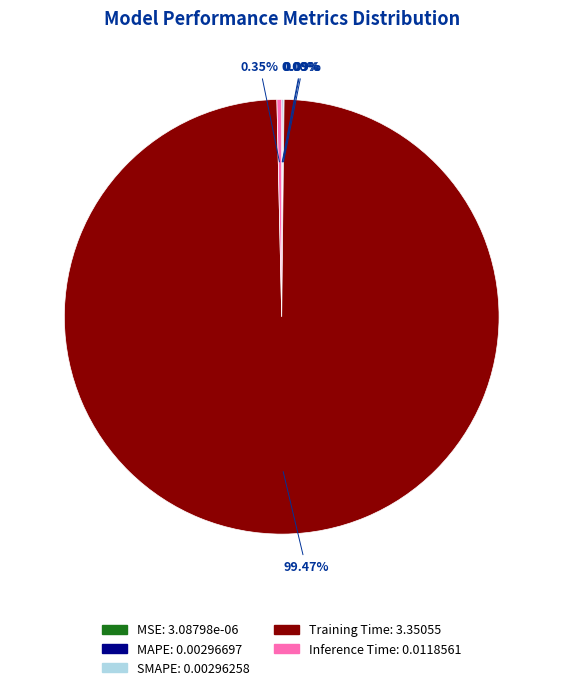

What is the majority slice?

Training Time